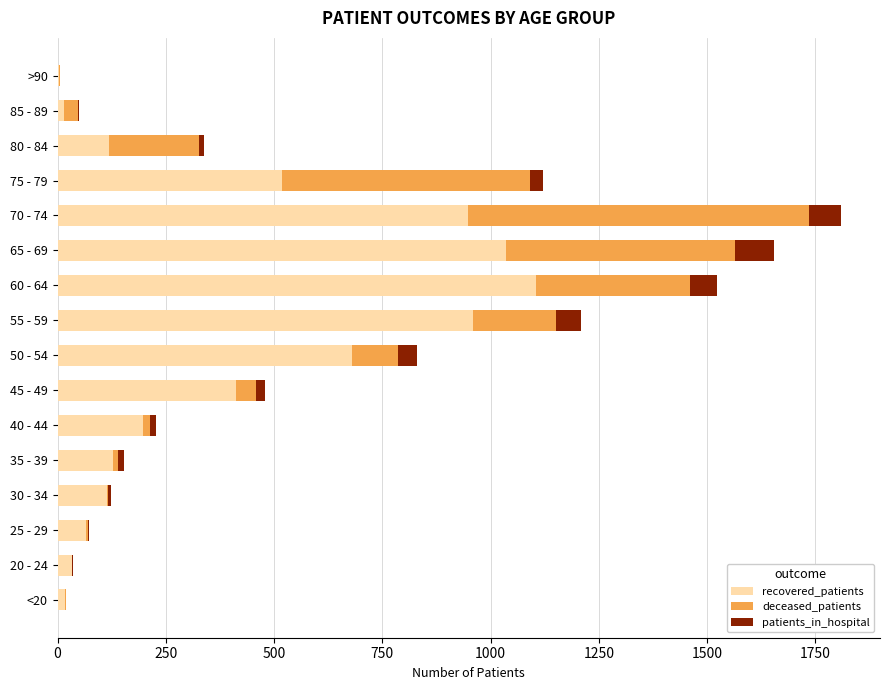

At which category is the sum across all series the highest?

70 - 74